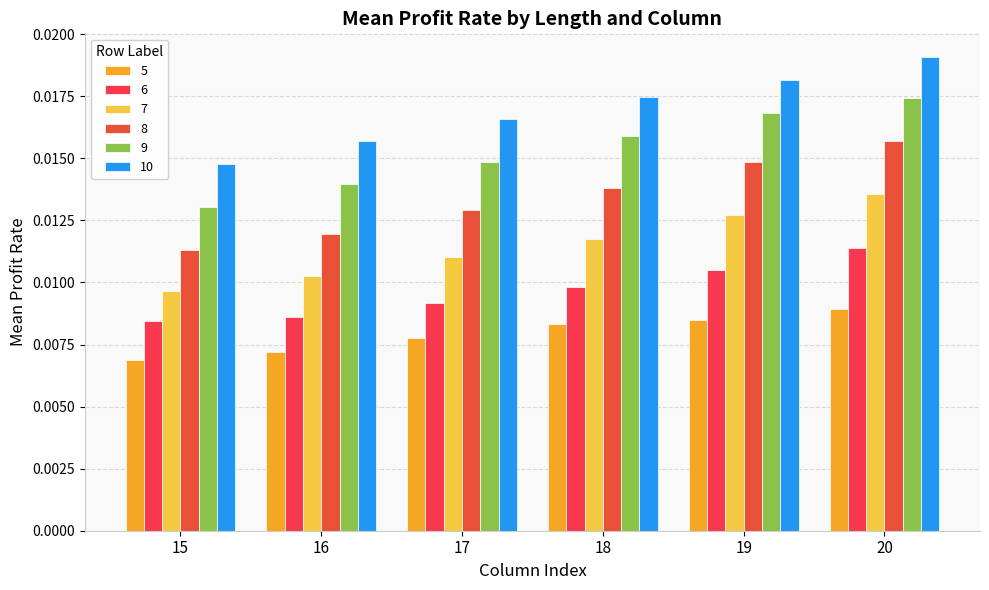

Where is 8 nearest to the value 0?

15